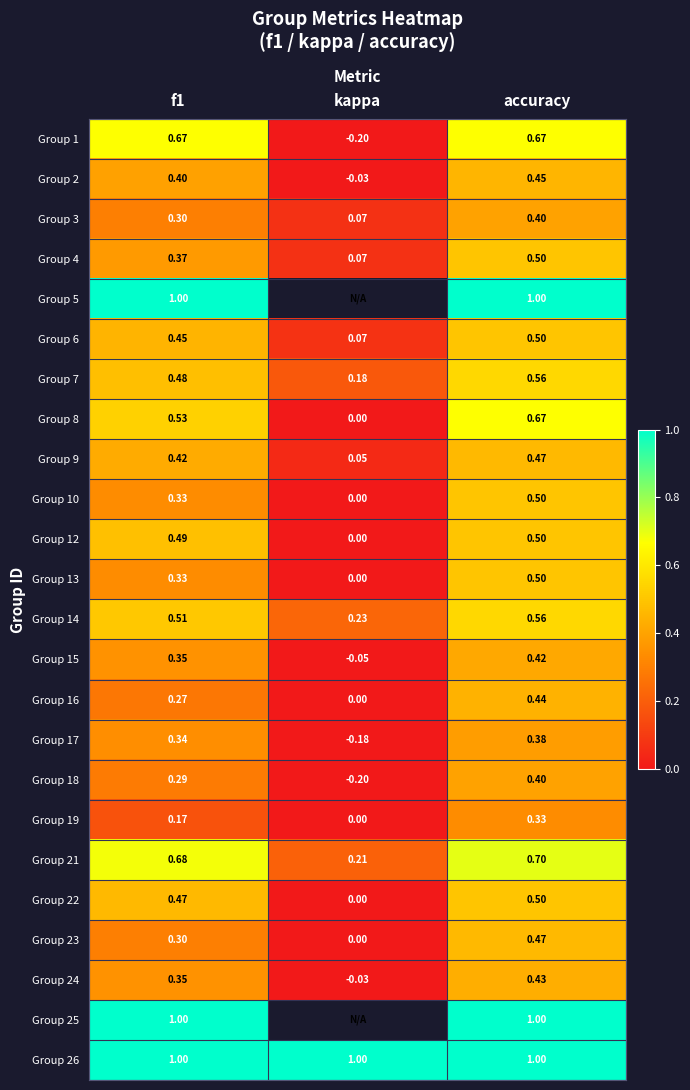

Which category has the highest value in the Group 6 series?

accuracy